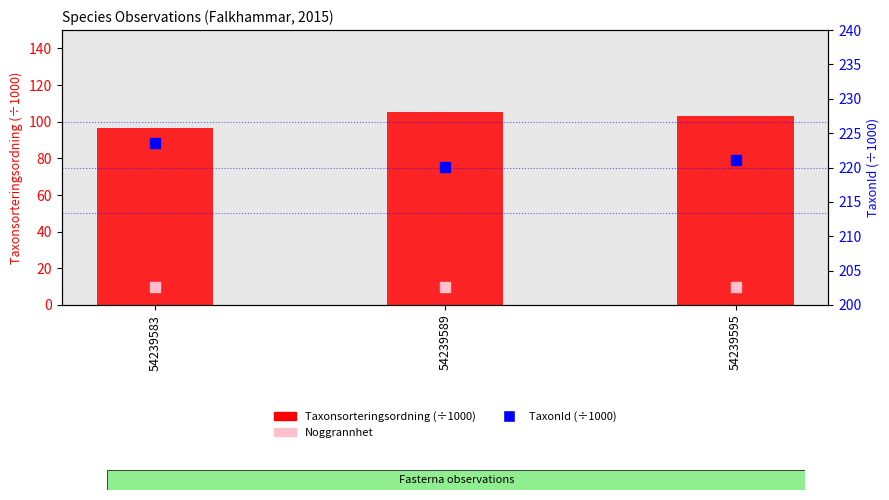

At how many categories does at least one series exceed 13?

3